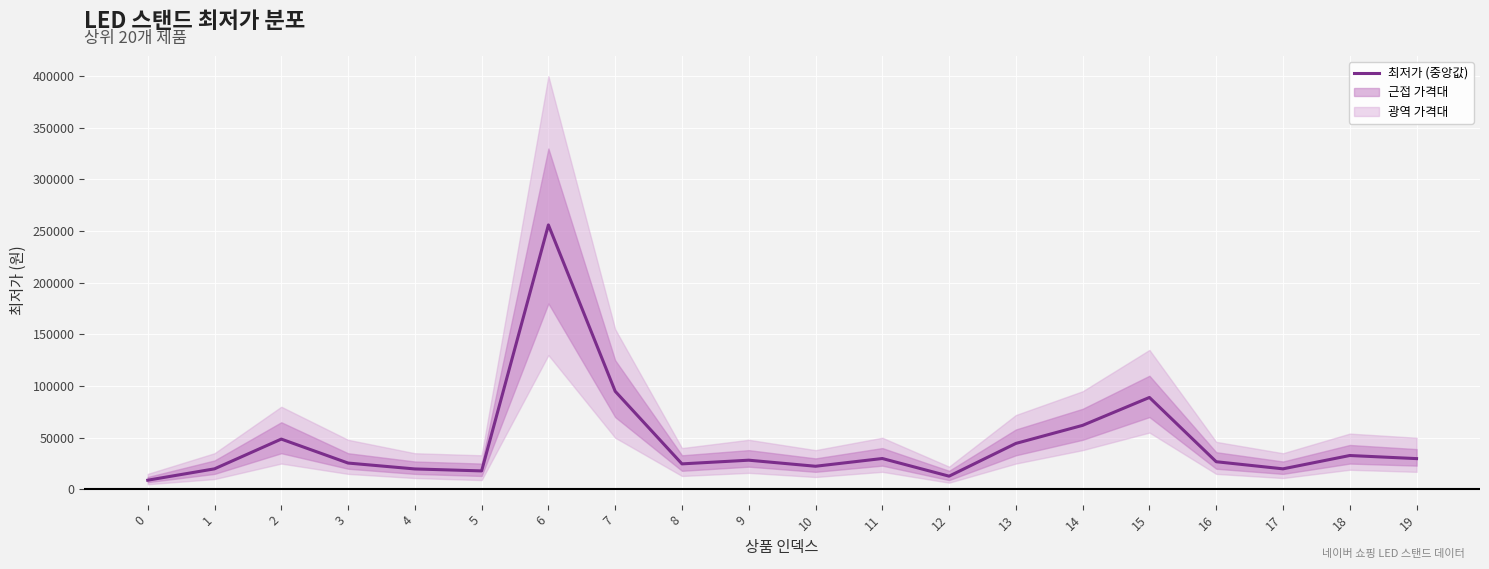

How many points are lower than both their immediate neighbors (excluding endpoints)?

5